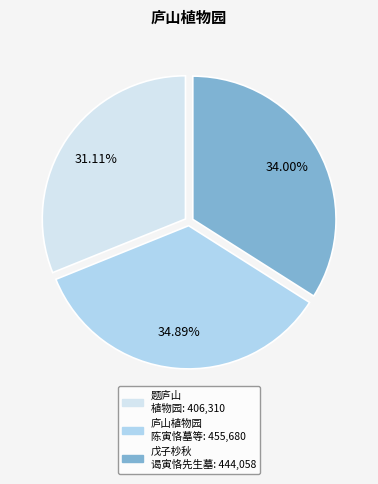

Is there any slice that represents more than half of the pie?

No